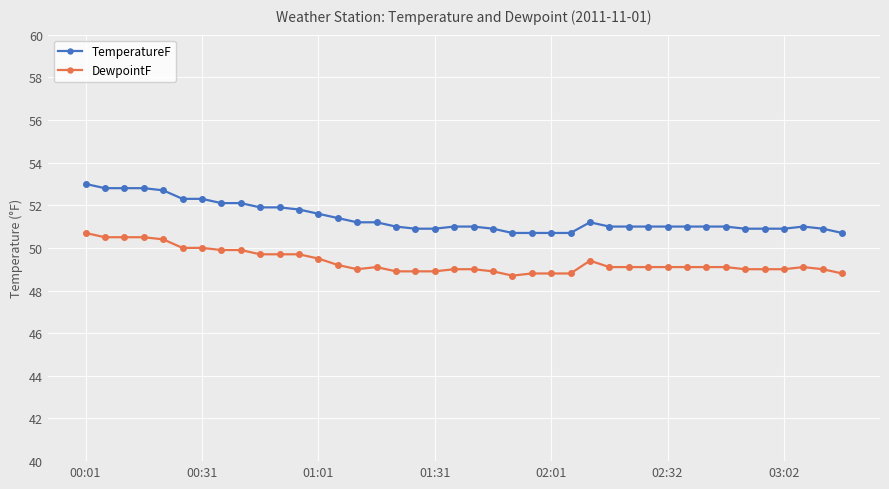

What is the minimum value for DewpointF?

48.7